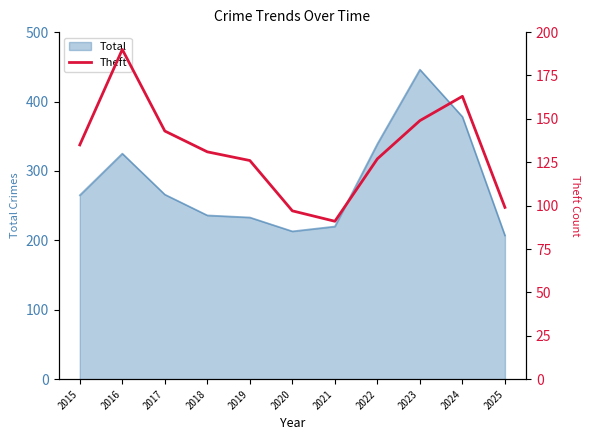

Read the value at 2024, to the nearest 5.

165